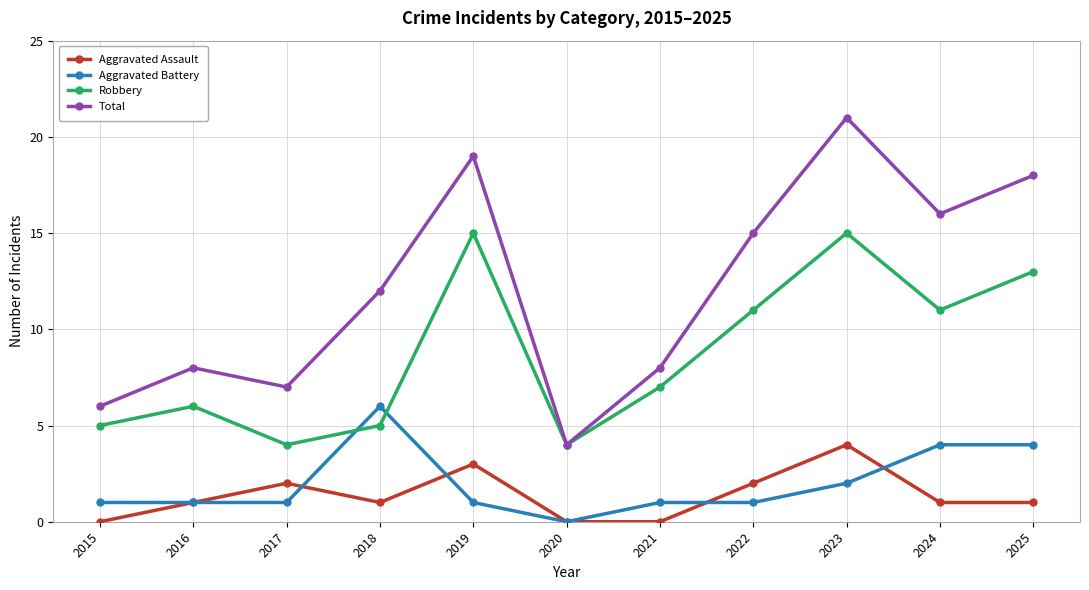

At which label does Aggravated Assault reach its peak?

2023